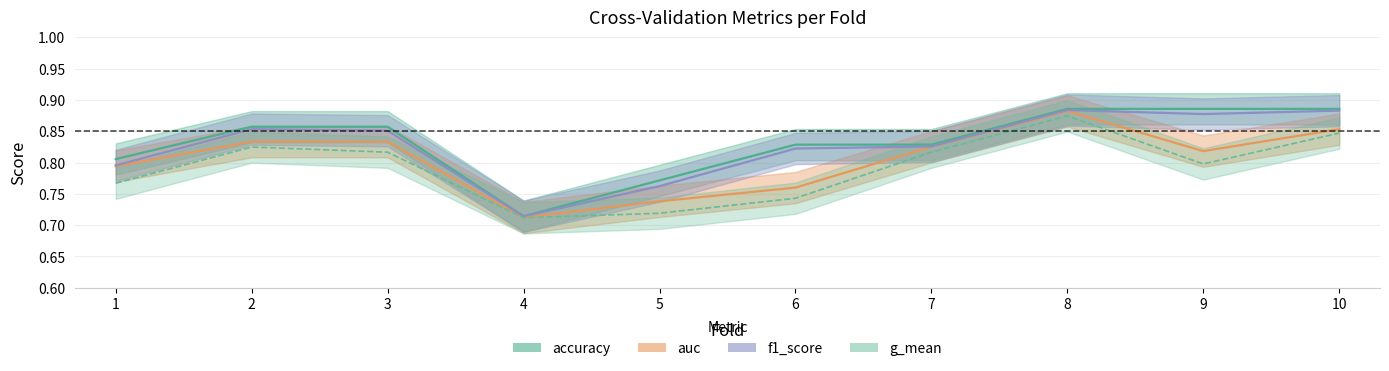

What is the sum of the accuracy values at 7 and 1?

1.6